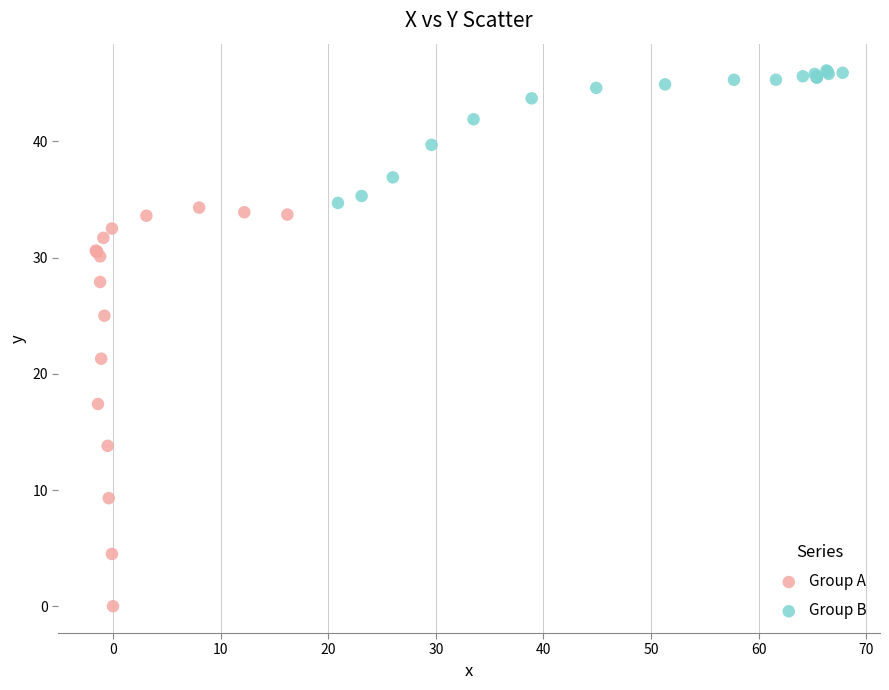

Which series has the widest spread of Y values?

Group A